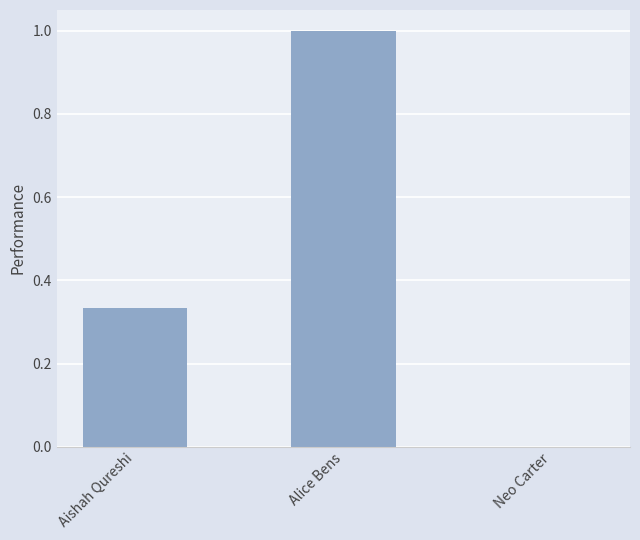

Count the values in the range 0 to 1.

3